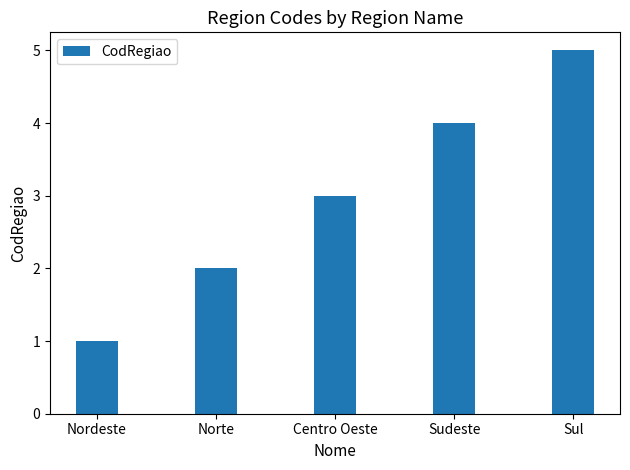

What is the average value?

3